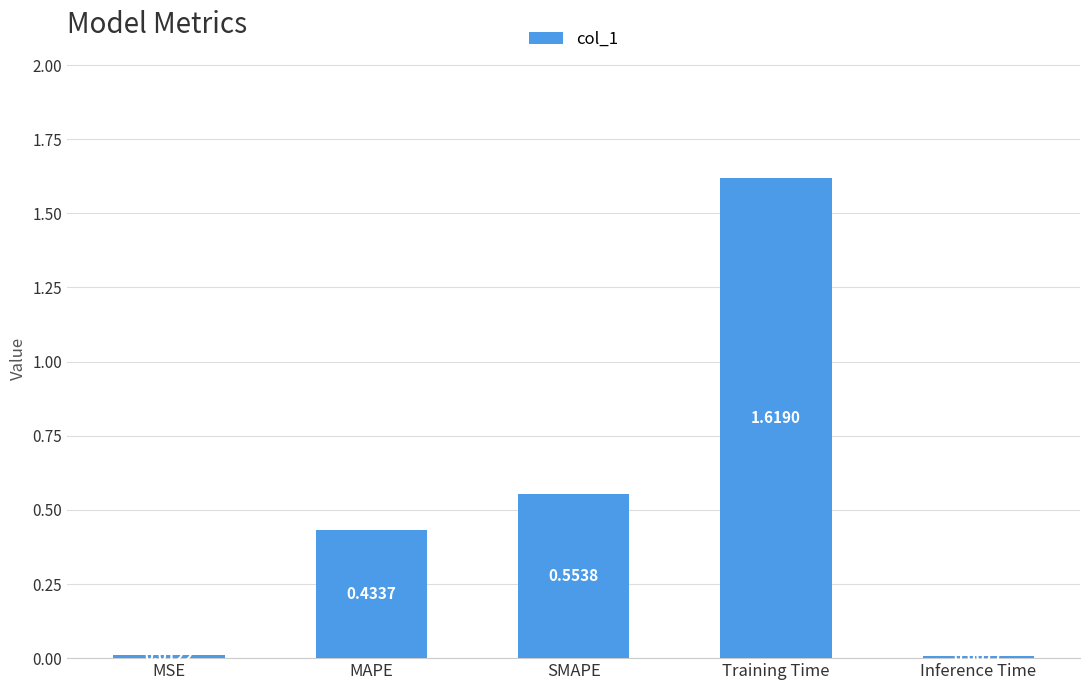

The value at SMAPE is 0.7. True or false?

False